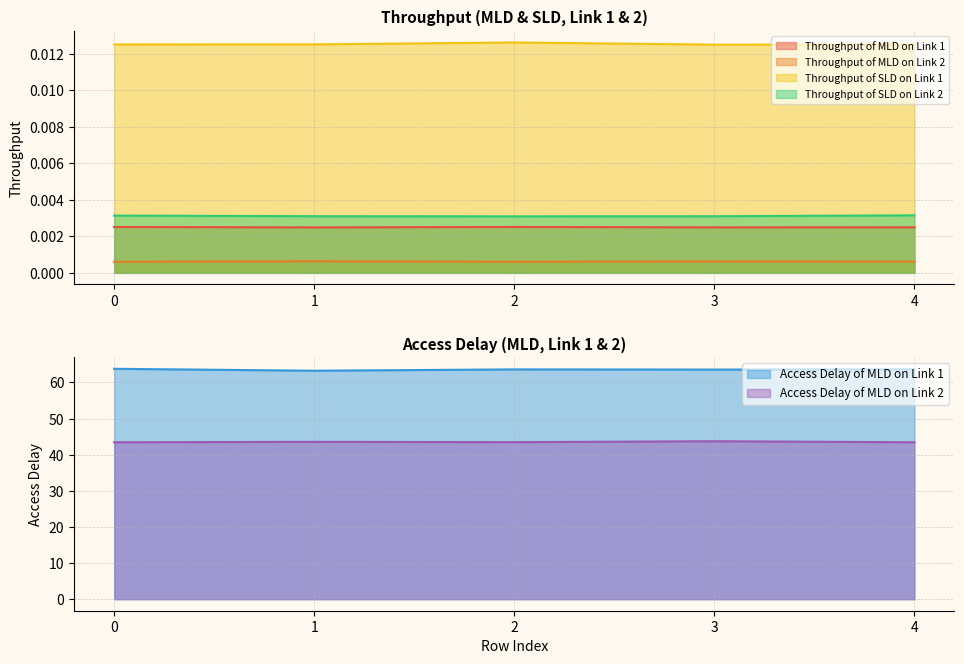

True or false: Throughput of MLD on Link 1 and Throughput of SLD on Link 1 intersect in this chart.

False